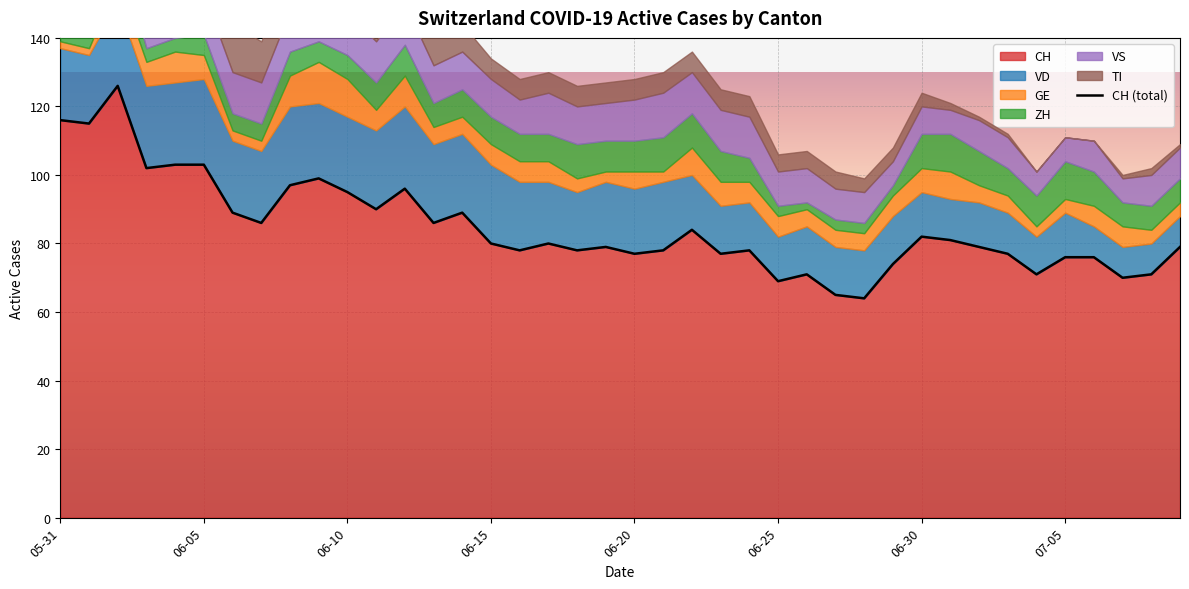

Count the number of data series in this chart.

6